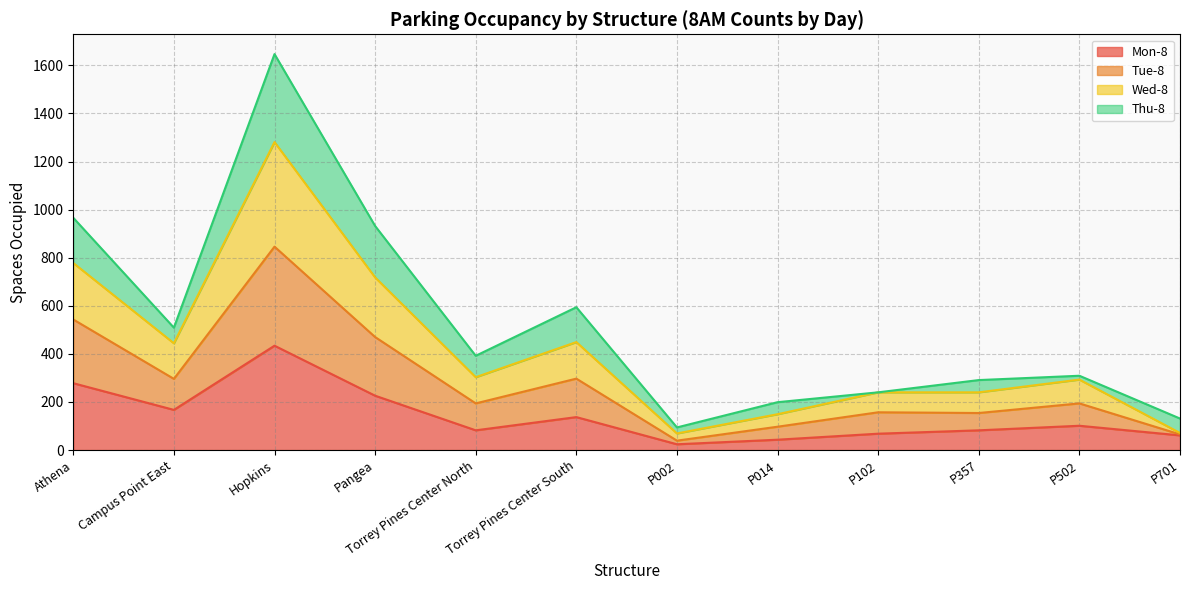

Does the chart have visible grid lines?

Yes